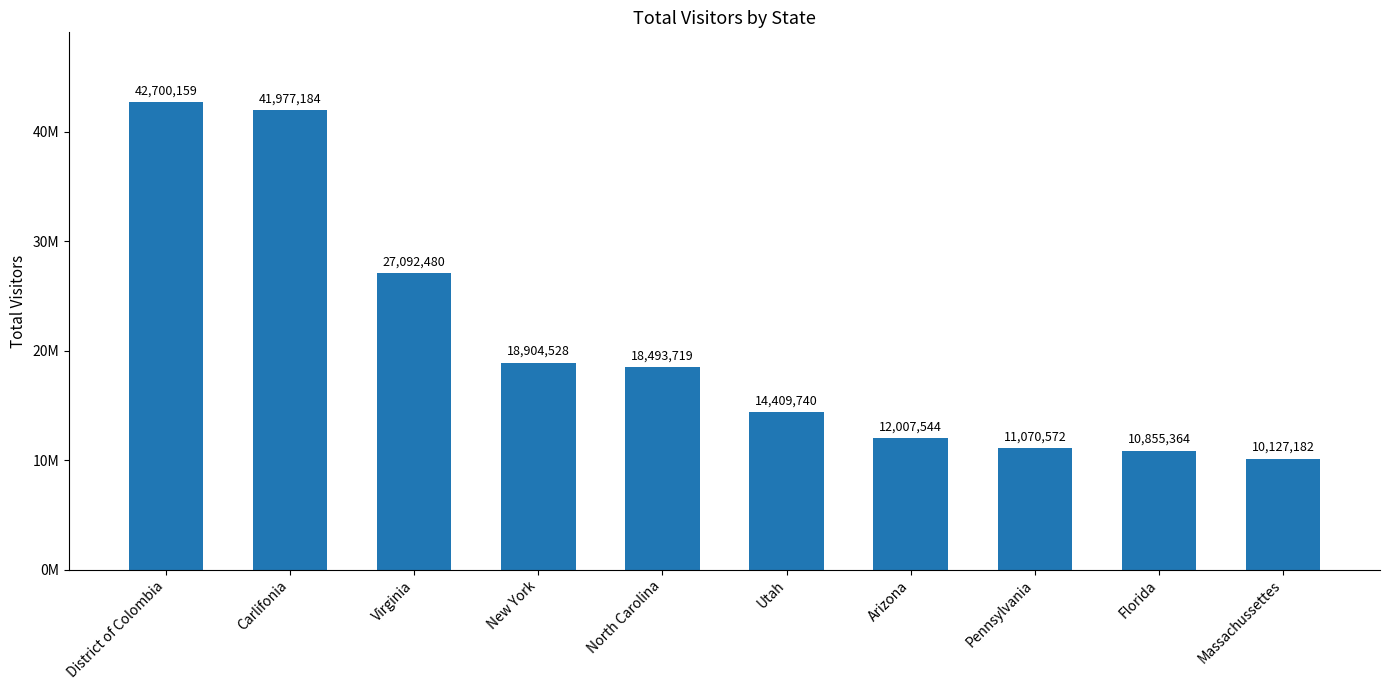

What is the label of the 6th bar from the right?

North Carolina